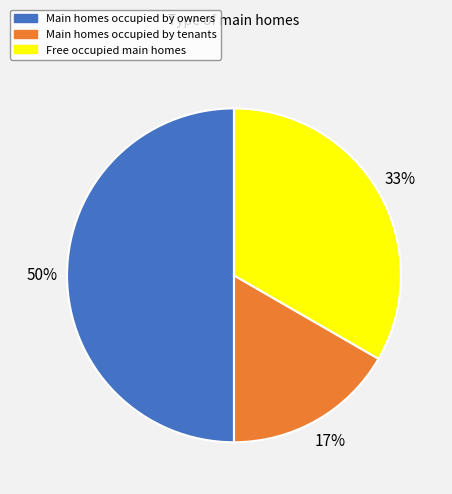

To the nearest percent, what is the average slice percentage?

33%